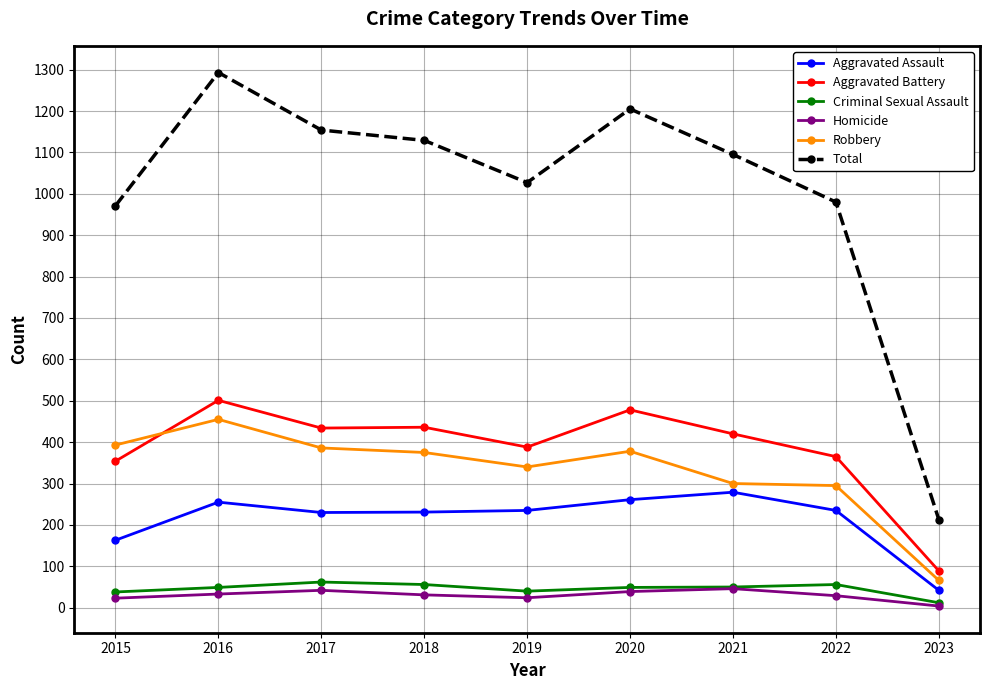

The value of Criminal Sexual Assault at 2016 is 49. True or false?

True